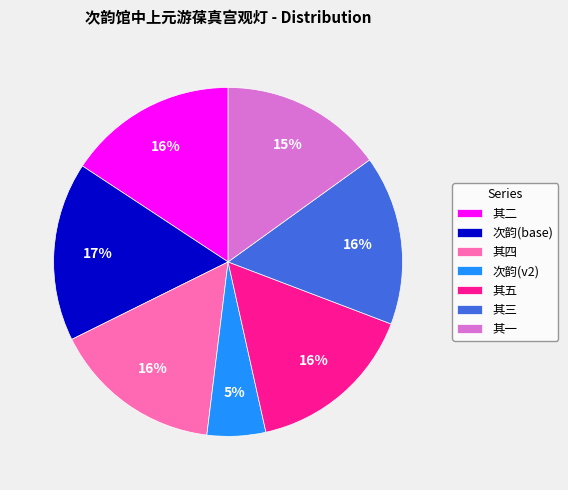

What is the smallest slice in the pie chart?

次韵(v2)